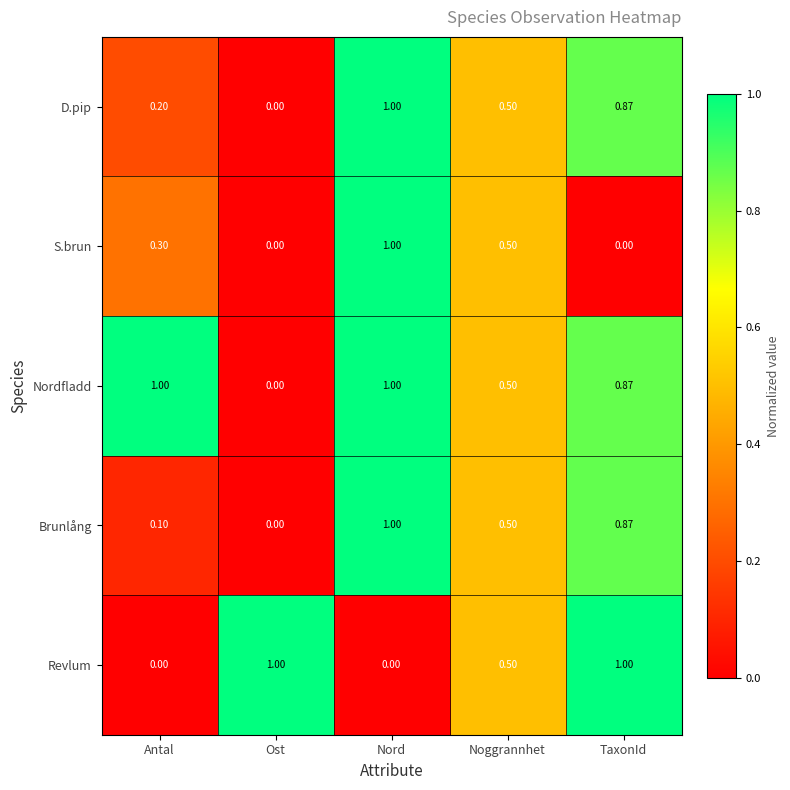

Which category has the lowest value in the Nordfladd series?

Ost